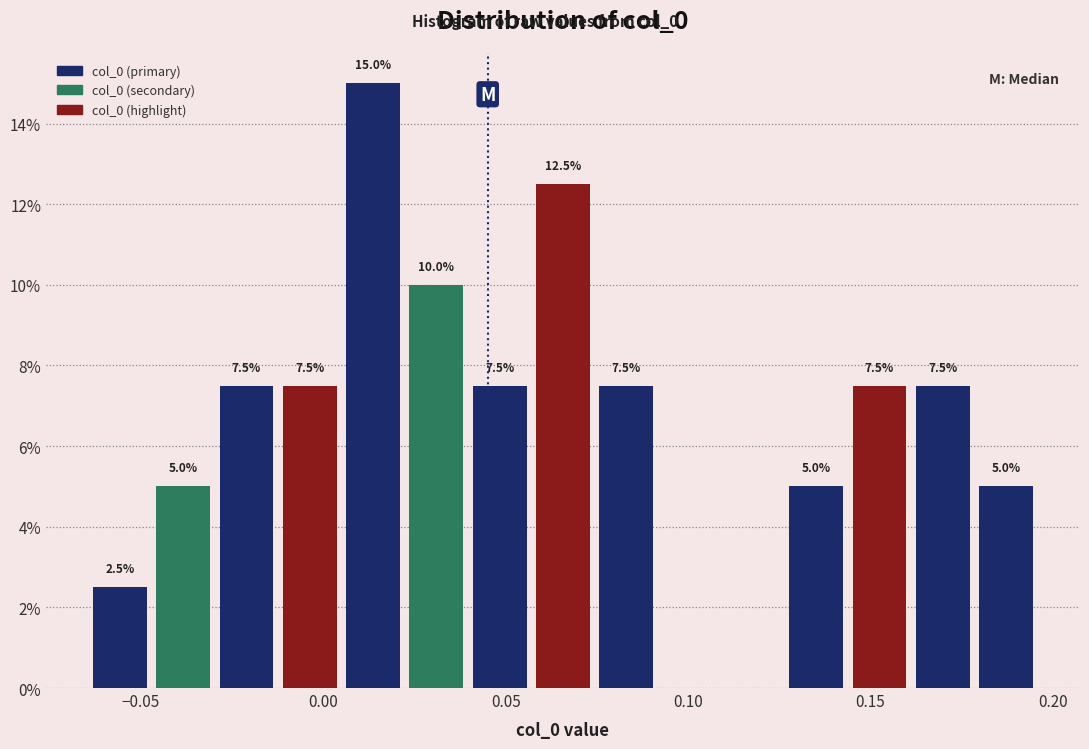

Read against the x-axis, roughly where is the centre of the tallest bar?

0.015